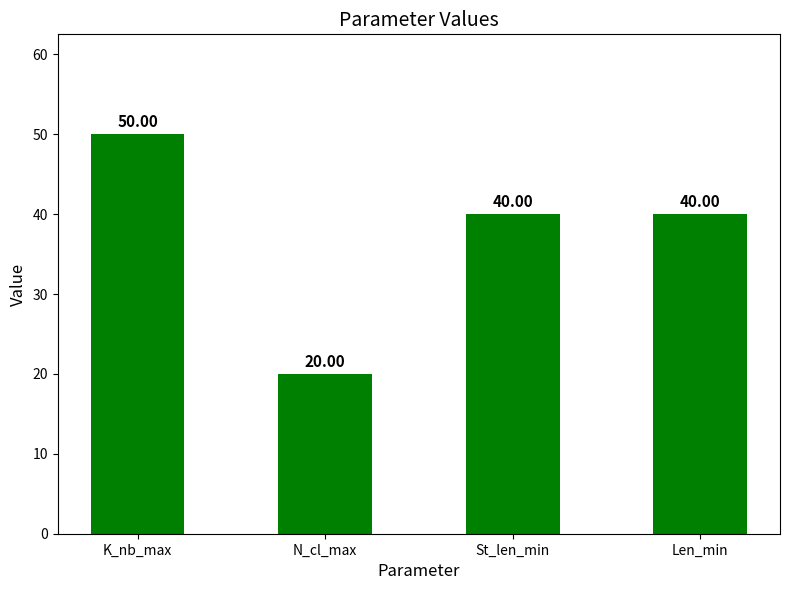

Reading left to right, transcribe all the data shown in this chart.

50	20	40	40